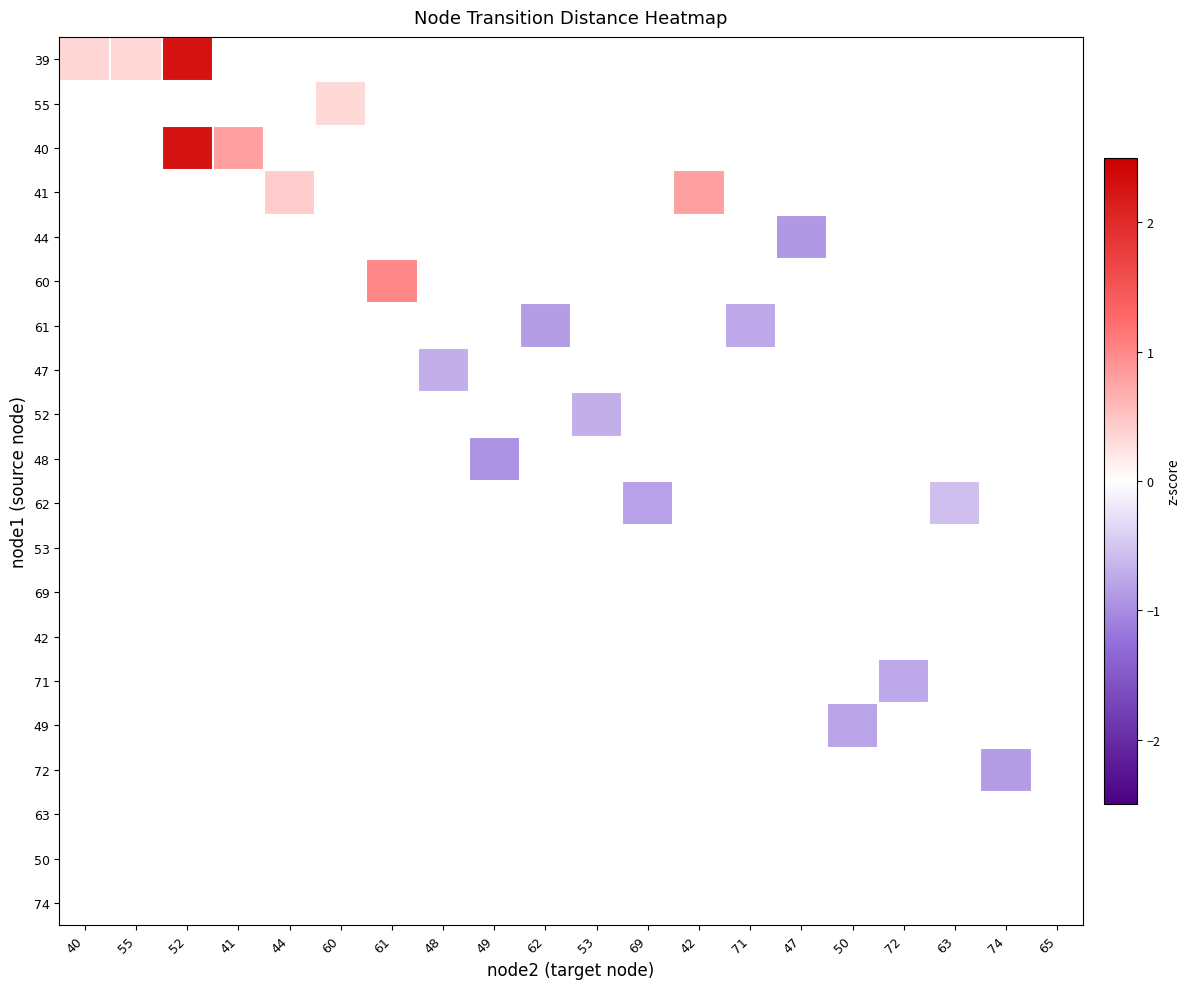

How many series are shown in this chart?

20